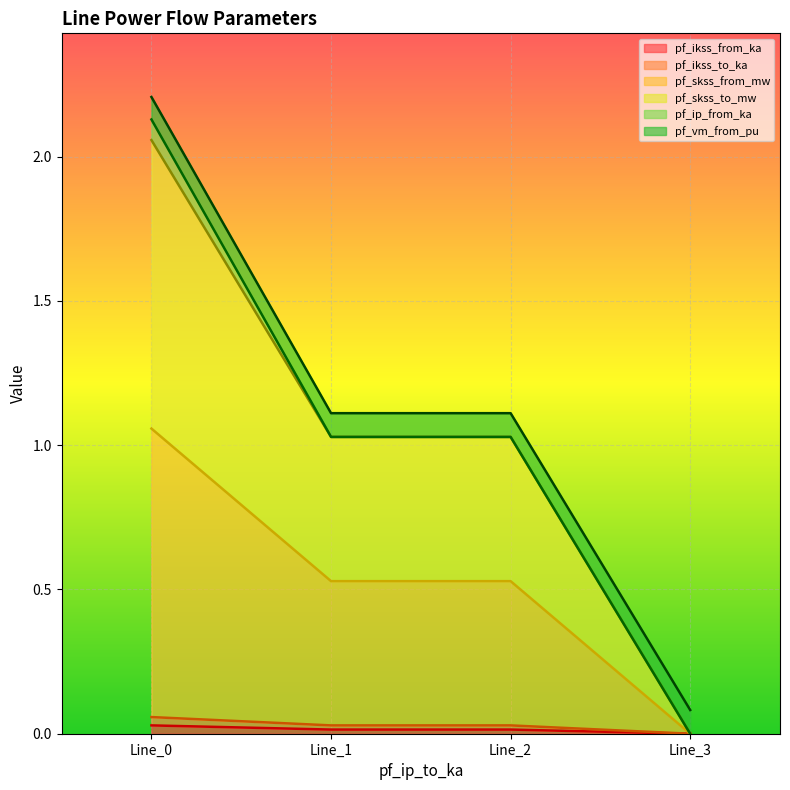

Which category has the lowest value across all series?

Line_3